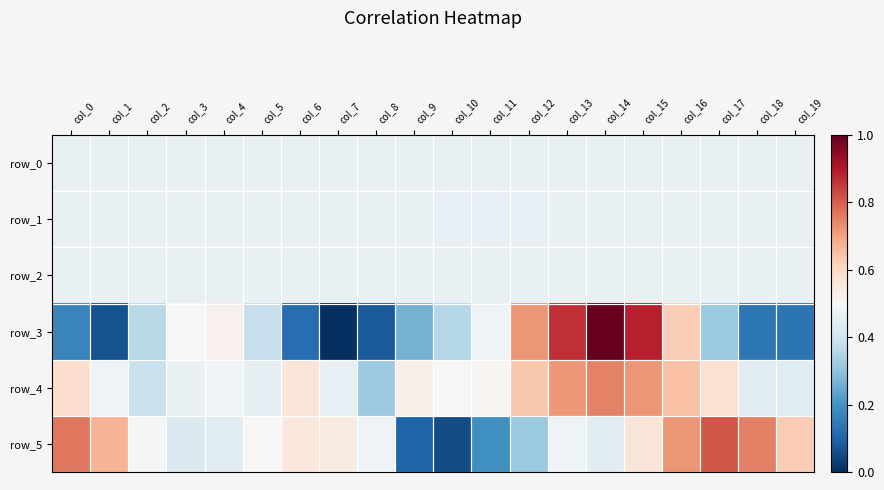

Reading left to right, list all the values displayed in this chart.

row_0: 0.5	0.5	0.5	0.5	0.5	0.5	0.5	0.5	0.5	0.5	0.5	0.5	0.5	0.5	0.5	0.5	0.5	0.5	0.5	0.5
row_1: 0.5	0.5	0.5	0.5	0.5	0.5	0.5	0.5	0.5	0.5	0.5	0.5	0.5	0.5	0.5	0.5	0.5	0.5	0.5	0.5
row_2: 0.5	0.5	0.5	0.5	0.5	0.5	0.5	0.5	0.5	0.5	0.5	0.5	0.5	0.5	0.5	0.5	0.5	0.5	0.5	0.5
row_3: 0.2	0.1	0.4	0.5	0.5	0.4	0.1	0.0	0.1	0.3	0.4	0.5	0.7	0.9	1.0	0.9	0.6	0.3	0.1	0.1
row_4: 0.6	0.5	0.4	0.5	0.5	0.5	0.6	0.5	0.3	0.5	0.5	0.5	0.6	0.7	0.7	0.7	0.6	0.6	0.4	0.4
row_5: 0.8	0.7	0.5	0.4	0.4	0.5	0.6	0.5	0.5	0.1	0.1	0.2	0.3	0.5	0.4	0.6	0.7	0.8	0.8	0.6